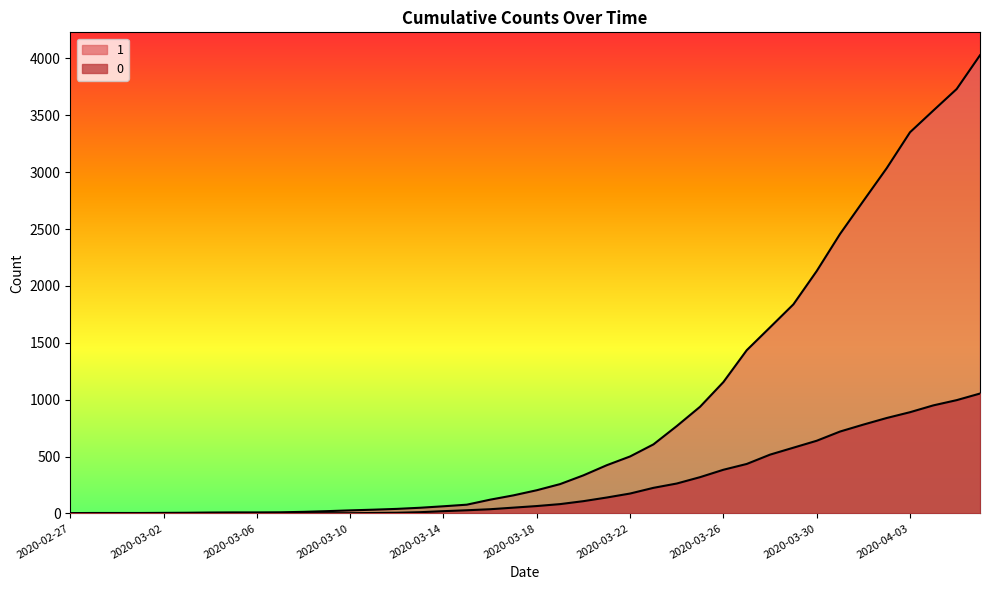

At which label does 1 first exceed 204?

2020-03-19